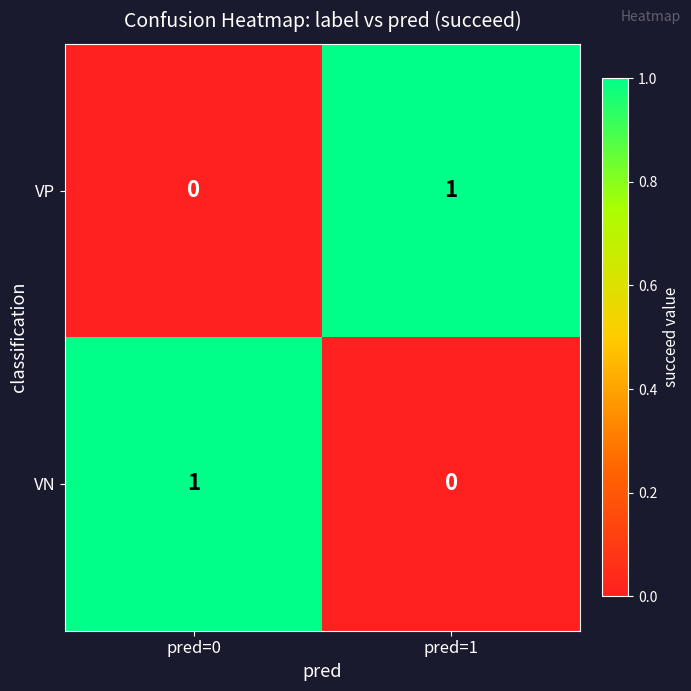

Which category has the lowest value in the VP series?

pred=0